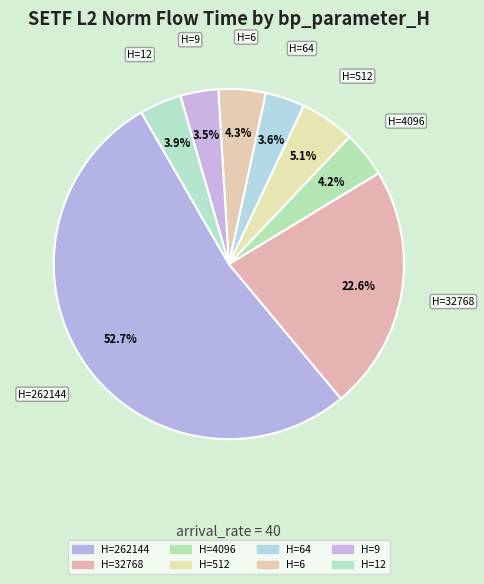

Between H=262144 and H=512, which is larger?

H=262144